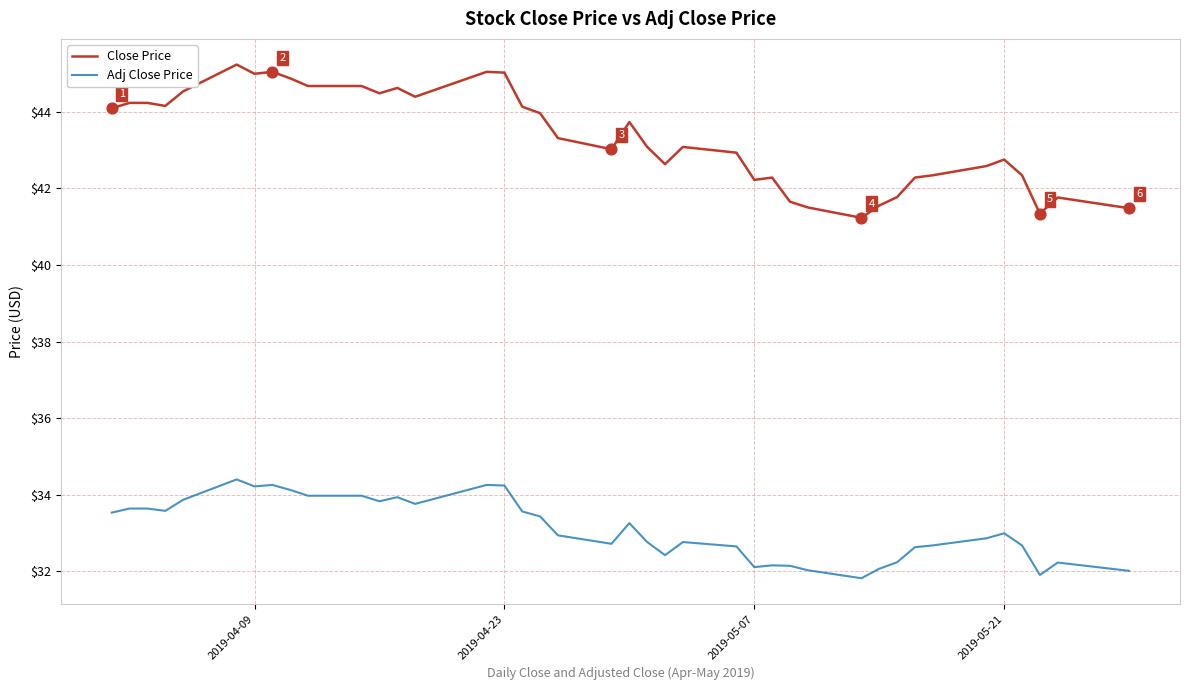

Which series has the widest spread of values?

Close Price